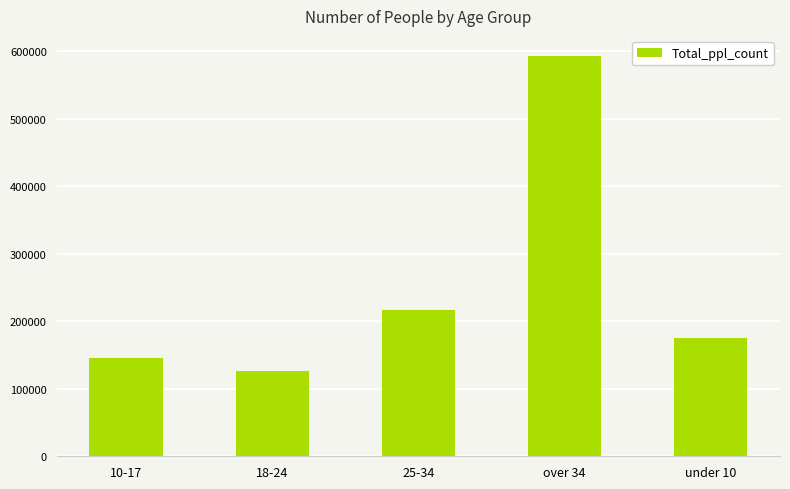

At which label is the value closest to 359537?

25-34